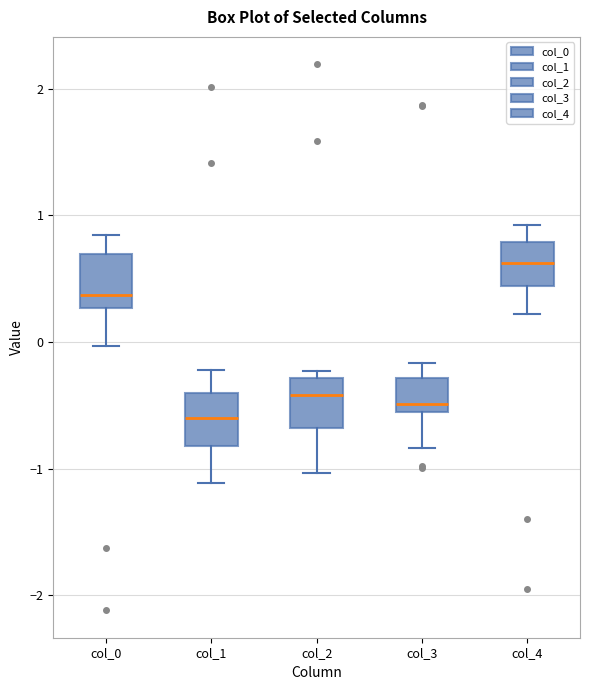

Where does the median line of the box for col_2 sit on the y-axis? The values are not printed on the chart, so give them approximately, as read against the axis.

-0.4